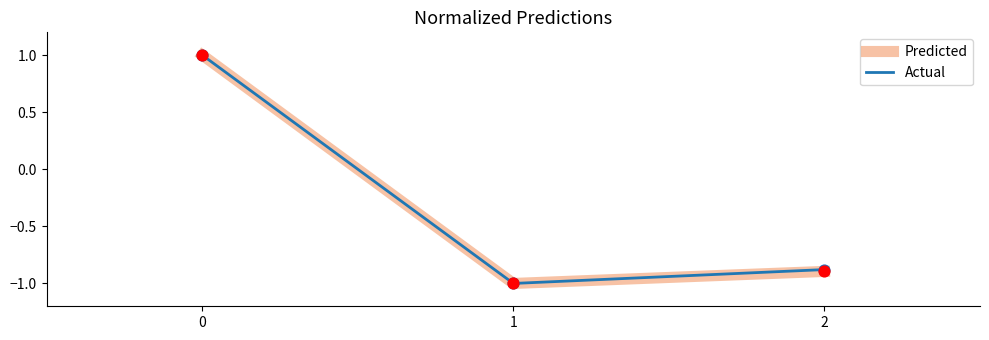

What is the total value across all series at 0?

2.0